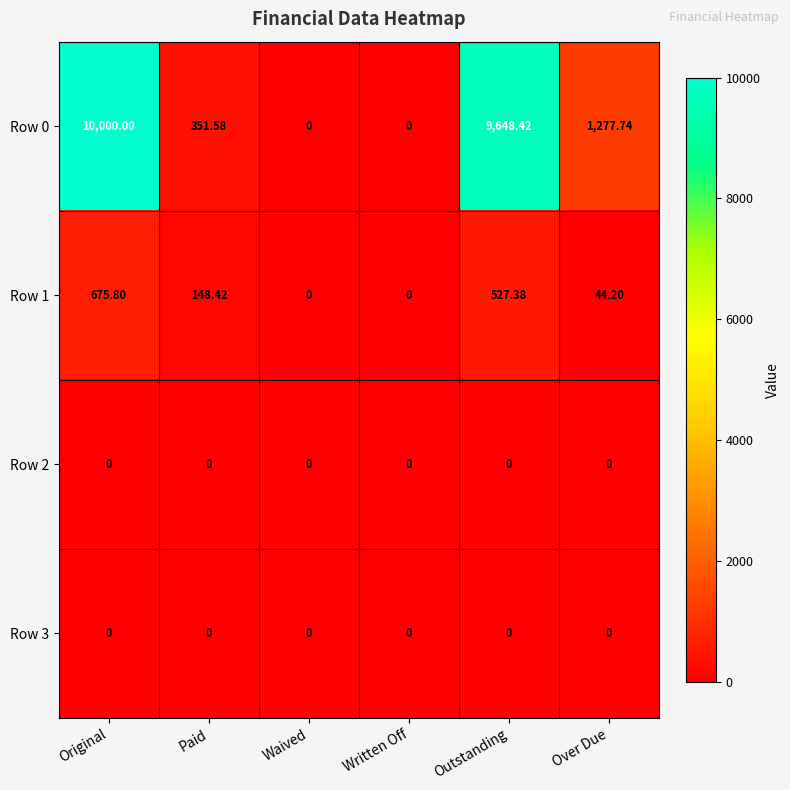

Which label corresponds to the largest value in the chart?

Original